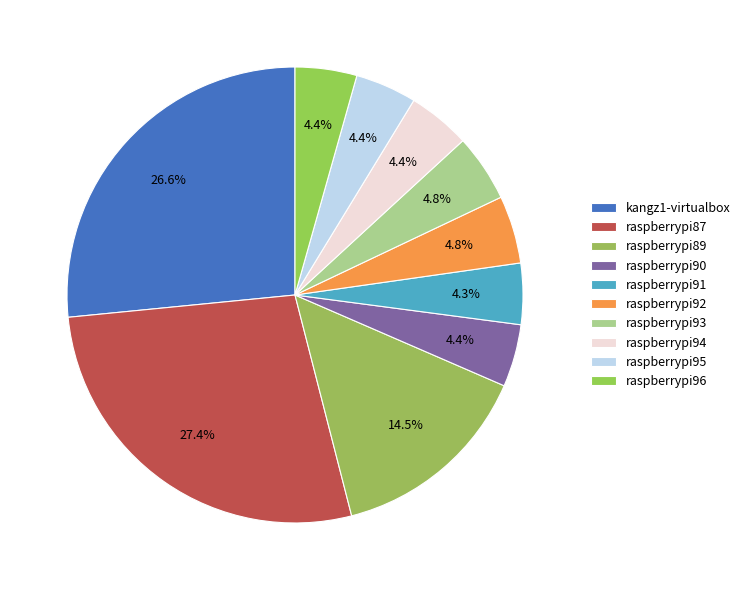

To the nearest percent, what is the difference between the largest and smallest slice percentages?

23%